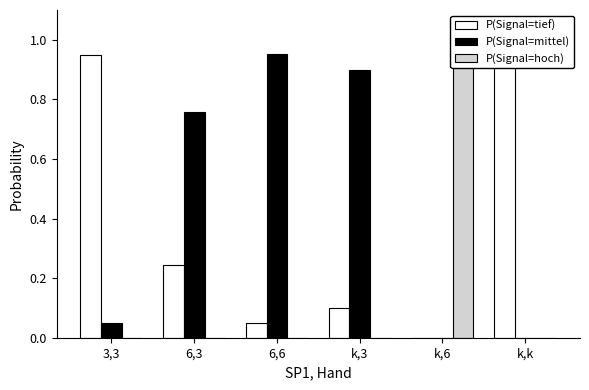

What is the label of the 4th bar from the left?

k,3